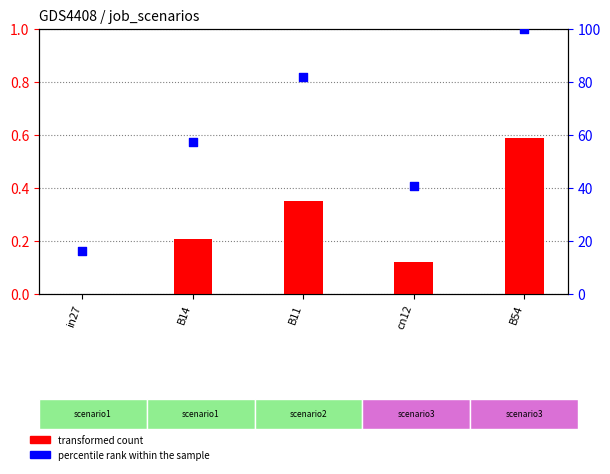

Which series has the largest Y range (max minus min)?

percentile rank within the sample